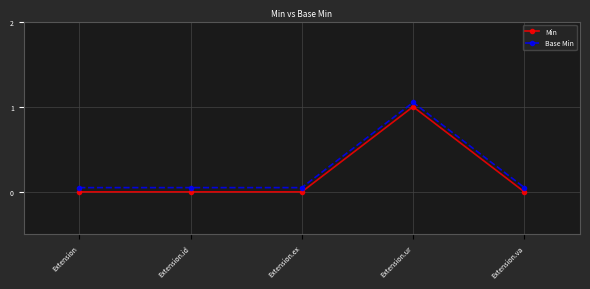

What position from the right is Extension?

5